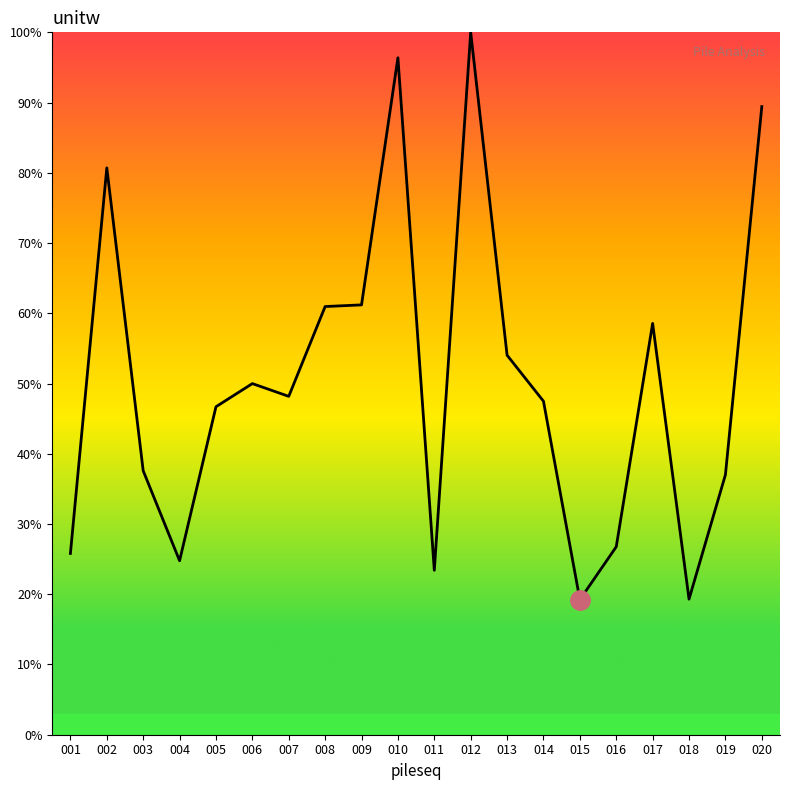

What is the change in value from 016 to 018?

-7.5